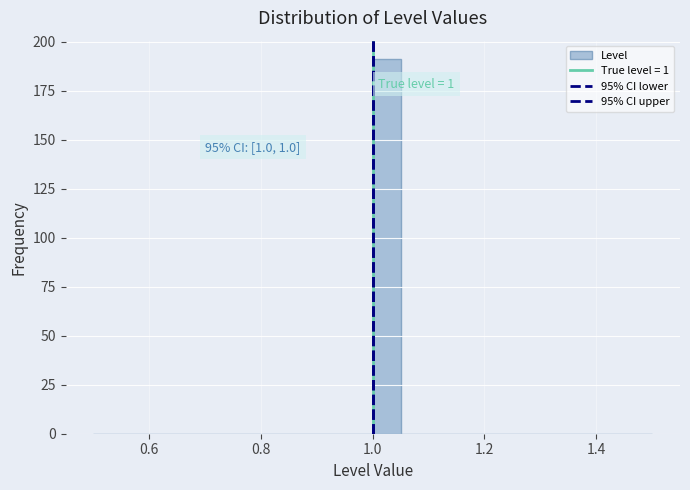

Around what value on the x-axis is the tallest bar? Give the approximate position of its centre, as read against the axis.

1.02